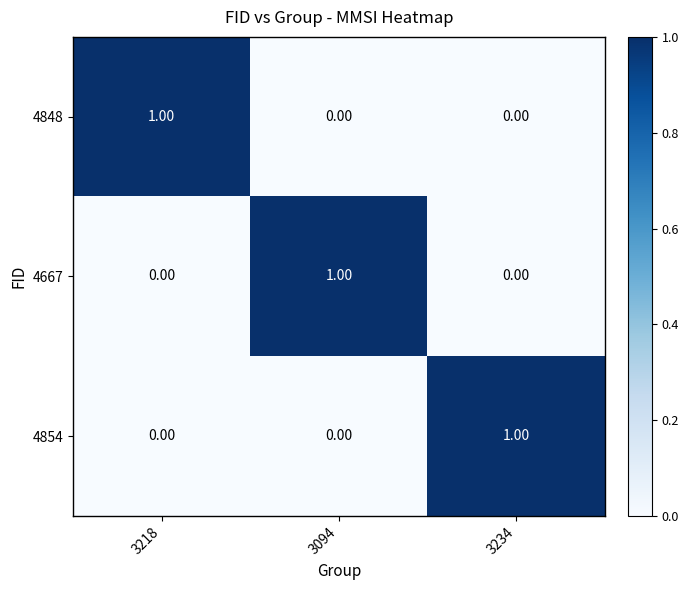

Is the value of 4854 at 3234 greater than the value of 4848 at 3094?

Yes